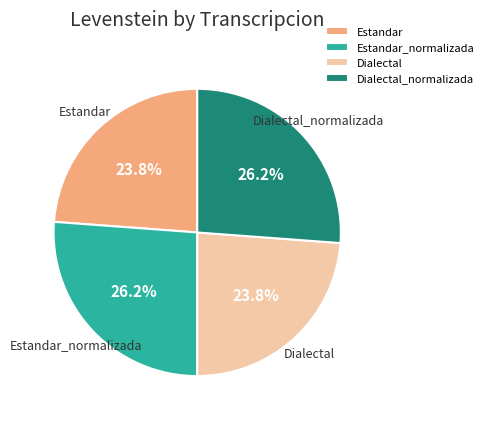

Which has a higher value, Dialectal_normalizada or Dialectal?

Dialectal_normalizada